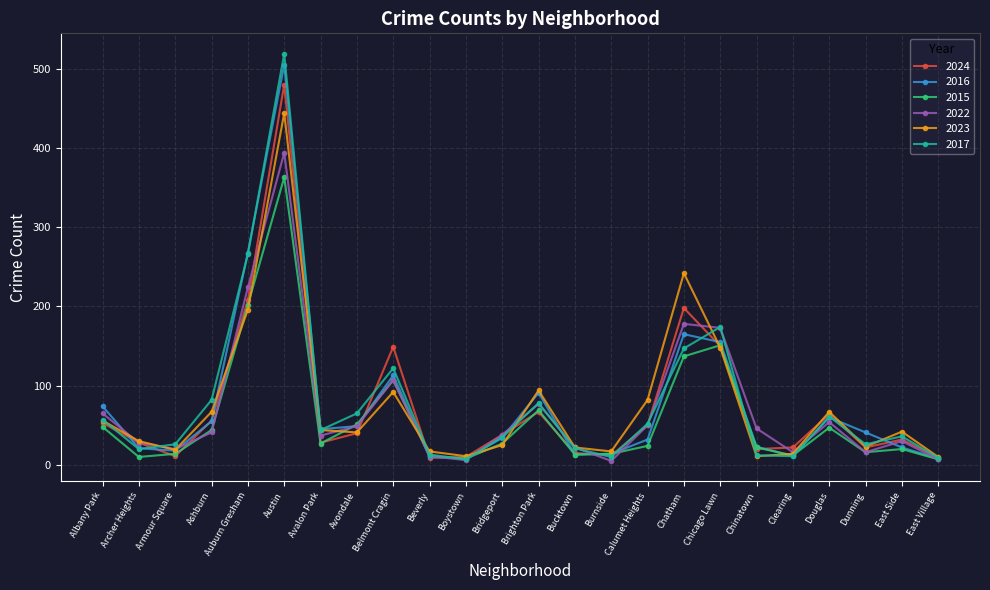

Is the value of 2017 at Avalon Park greater than the value of 2023 at Bridgeport?

Yes